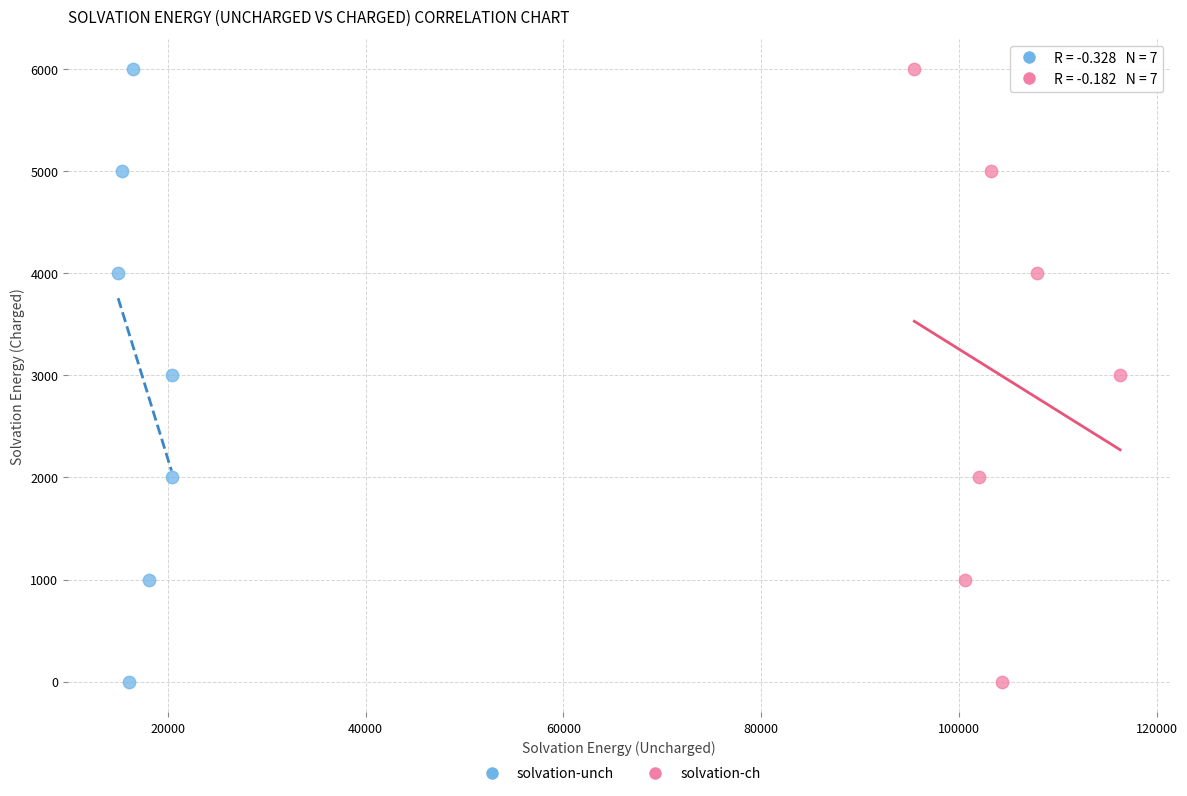

What are all the series names shown in the legend?

solvation-unch, solvation-ch